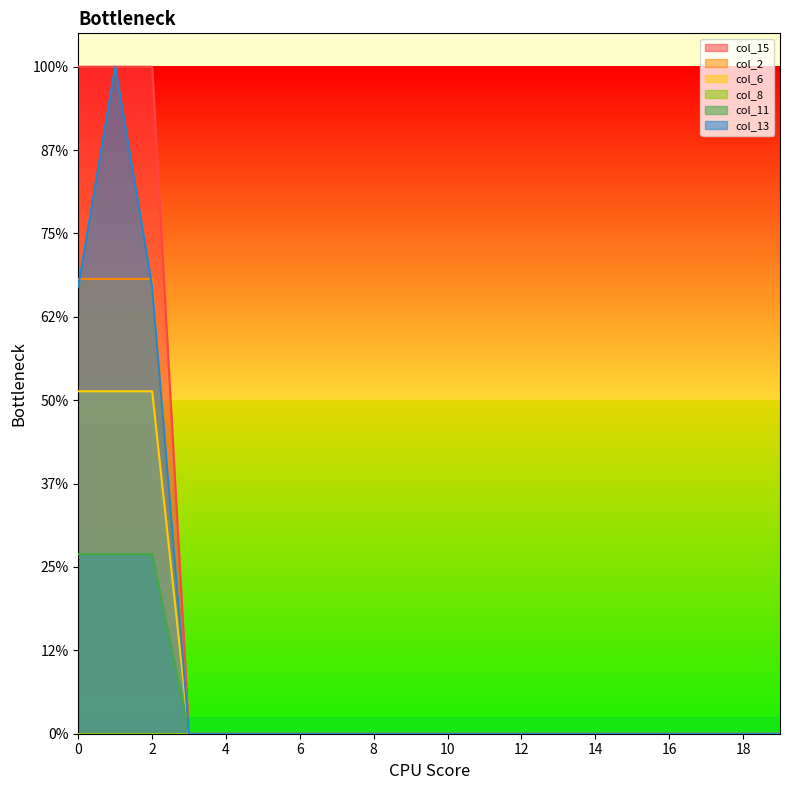

Reading left to right, list all the values displayed in this chart.

col_15: 0=400.0	1=400.0	2=400.0	3=0.0	4=0.0	5=0.0	6=0.0	7=0.0	8=0.0	9=0.0	10=0.0	11=0.0	12=0.0	13=0.0	14=0.0	15=0.0	16=0.0	17=0.0	18=0.0	19=0.0
col_2: 0=272.7	1=272.7	2=272.7	3=0.0	4=0.0	5=0.0	6=0.0	7=0.0	8=0.0	9=0.0	10=0.0	11=0.0	12=0.0	13=0.0	14=0.0	15=0.0	16=0.0	17=0.0	18=0.0	19=0.0
col_6: 0=205.3	1=205.3	2=205.3	3=0.0	4=0.0	5=0.0	6=0.0	7=0.0	8=0.0	9=0.0	10=0.0	11=0.0	12=0.0	13=0.0	14=0.0	15=0.0	16=0.0	17=0.0	18=0.0	19=0.0
col_11: 0=107.6	1=107.6	2=107.6	3=0.0	4=0.0	5=0.0	6=0.0	7=0.0	8=0.0	9=0.0	10=0.0	11=0.0	12=0.0	13=0.0	14=0.0	15=0.0	16=0.0	17=0.0	18=0.0	19=0.0
col_13: 0=268.1	1=400.0	2=268.1	3=0.0	4=0.0	5=0.0	6=0.0	7=0.0	8=0.0	9=0.0	10=0.0	11=0.0	12=0.0	13=0.0	14=0.0	15=0.0	16=0.0	17=0.0	18=0.0	19=0.0